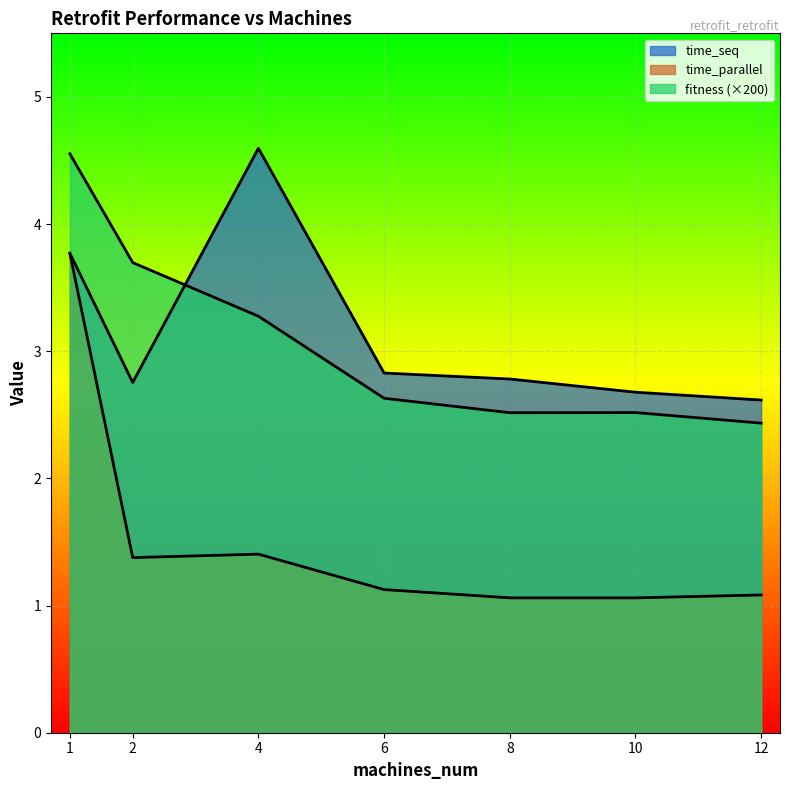

Where is the first local maximum for time_parallel?

4